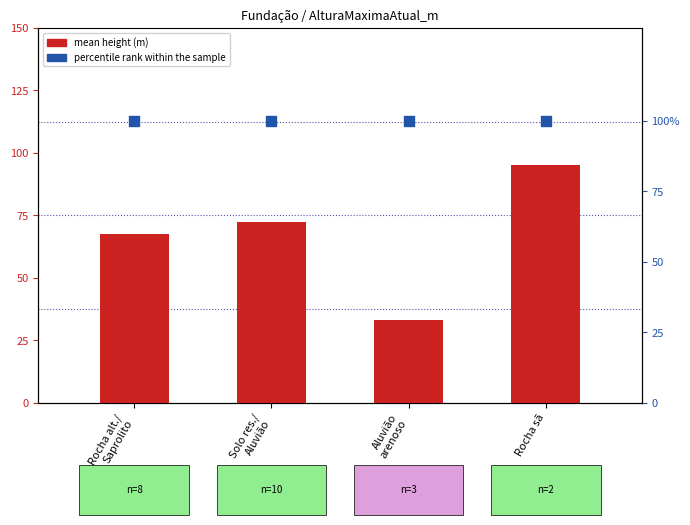

Which series has the widest spread of Y values?

mean height (m)